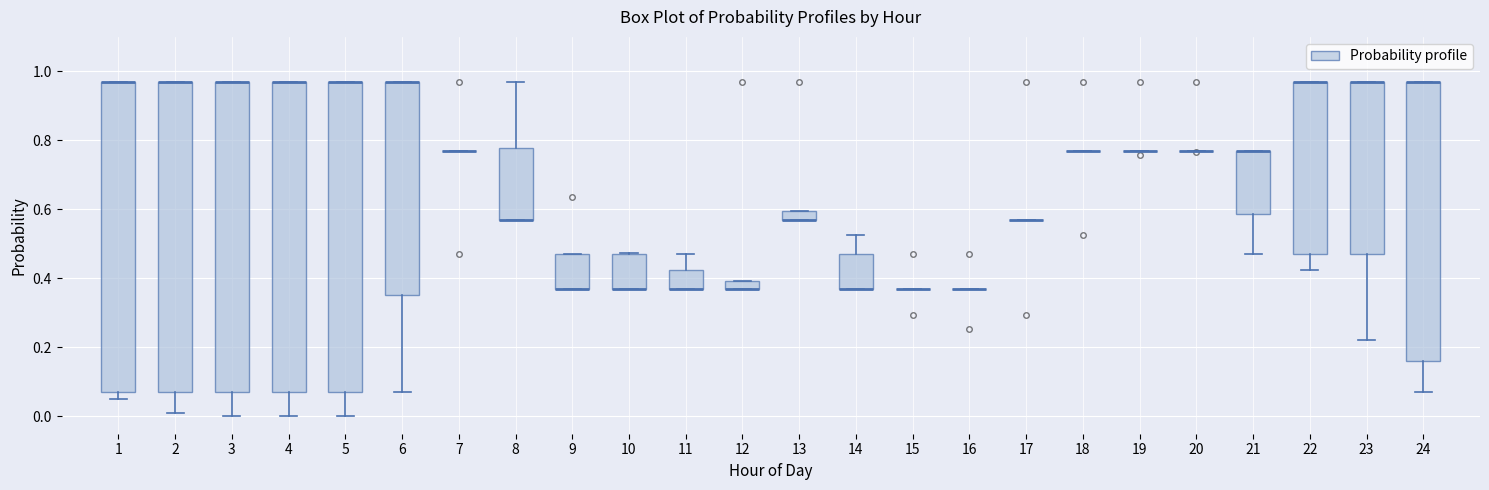

Where does the lower whisker of the box at x = 23 end on the y-axis? The values are not printed on the chart, so give them approximately, as read against the axis.

0.22